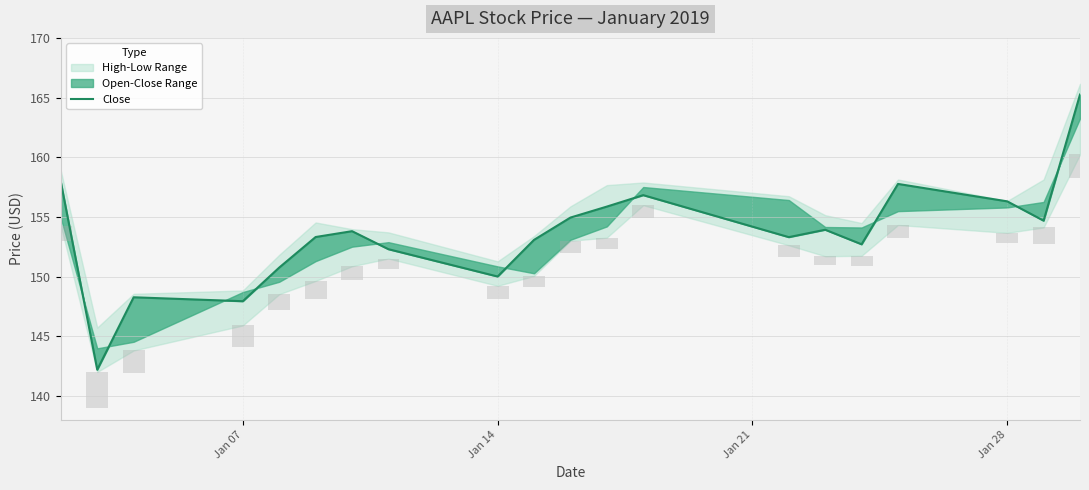

Reading right to left, what are all the values shown in this chart?

165.2	154.7	156.3	157.8	152.7	153.9	153.3	156.8	155.9	154.9	153.1	150.0	152.3	153.8	153.3	150.8	147.9	148.3	142.2	157.9